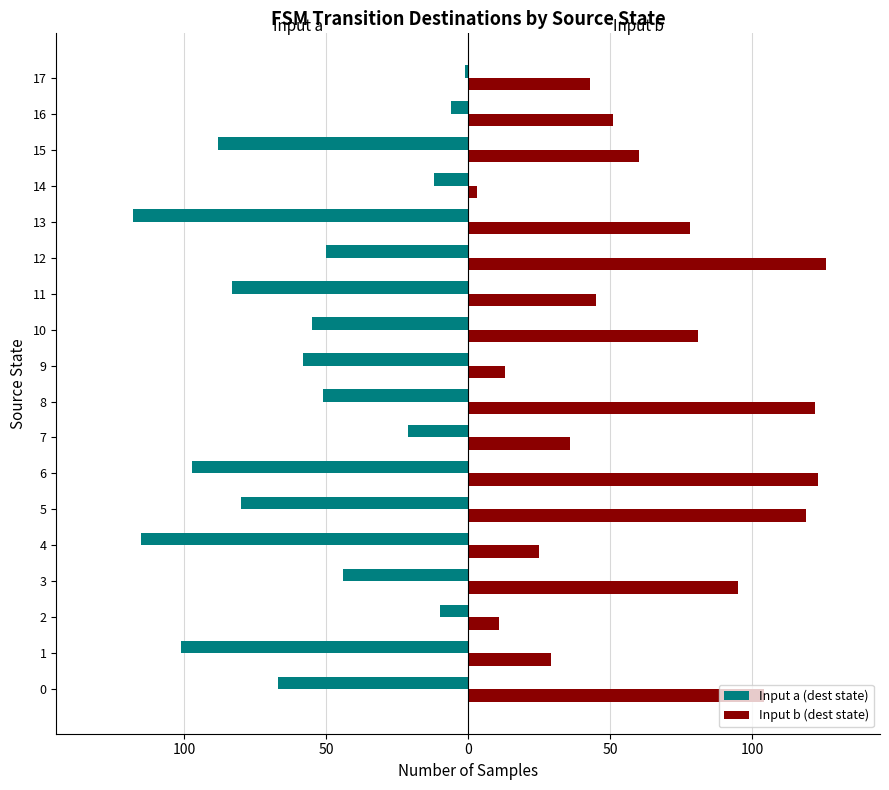

Is it true that Input a (dest state) equals -29 at 10?

False